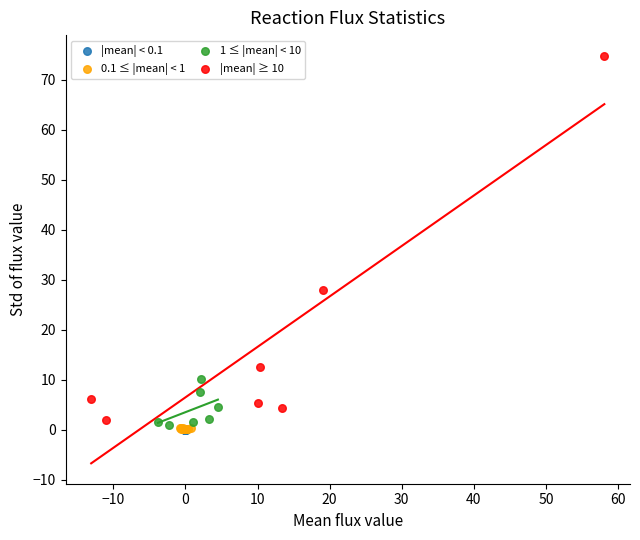

What are all the series names shown in the legend?

|mean| < 0.1, 0.1 ≤ |mean| < 1, 1 ≤ |mean| < 10, |mean| ≥ 10